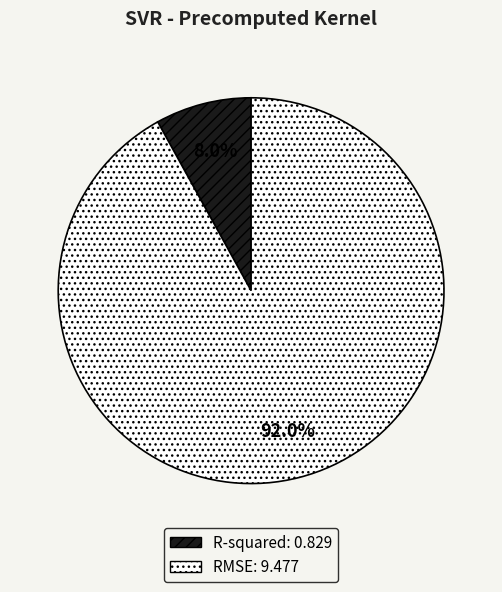

To the nearest percent, what portion does R-squared represent?

8%